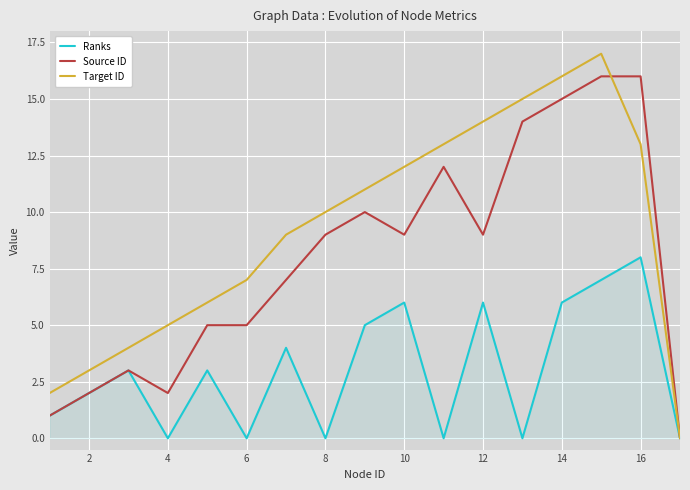

Which series has the largest total across all categories?

Target ID